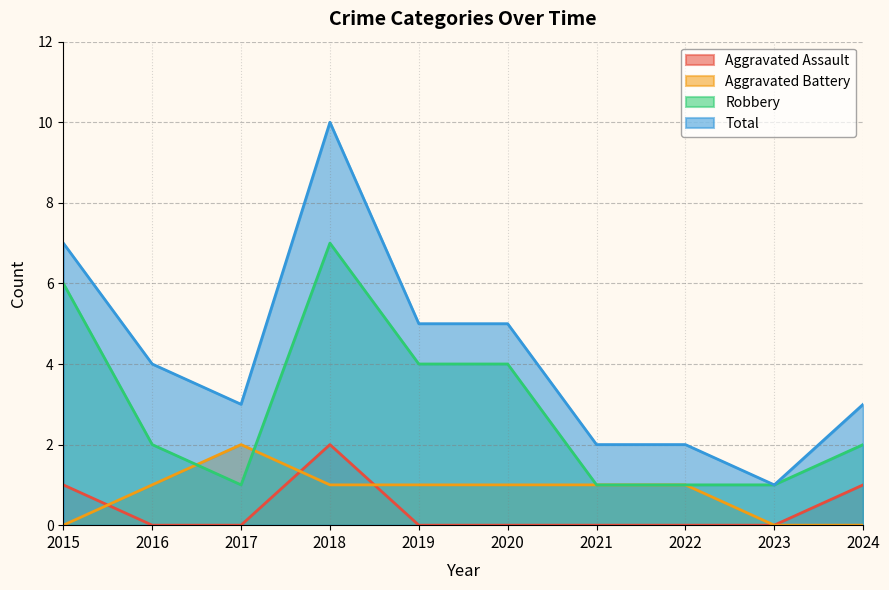

How many interior local peaks does the Robbery series have?

1